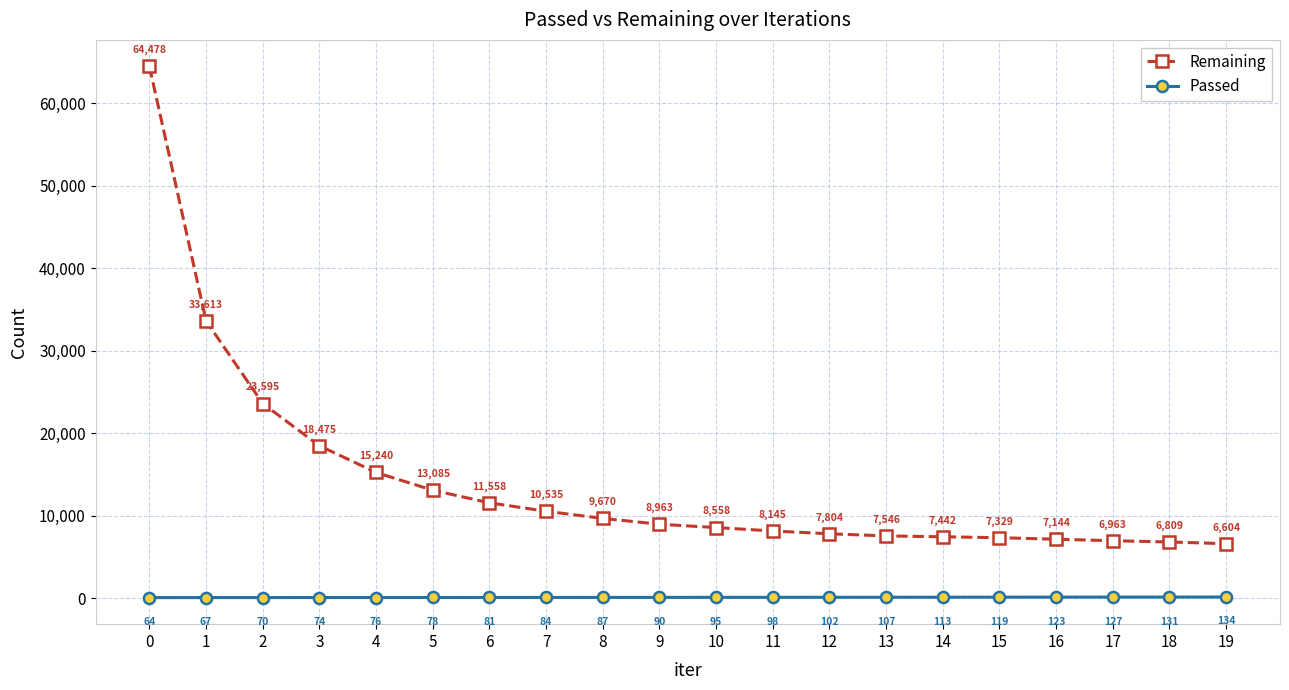

Reading left to right, list all the values displayed in this chart.

Remaining: 64478	33613	23595	18475	15240	13085	11558	10535	9670	8963	8558	8145	7804	7546	7442	7329	7144	6963	6809	6604
Passed: 64	67	70	74	76	78	81	84	87	90	95	98	102	107	113	119	123	127	131	134